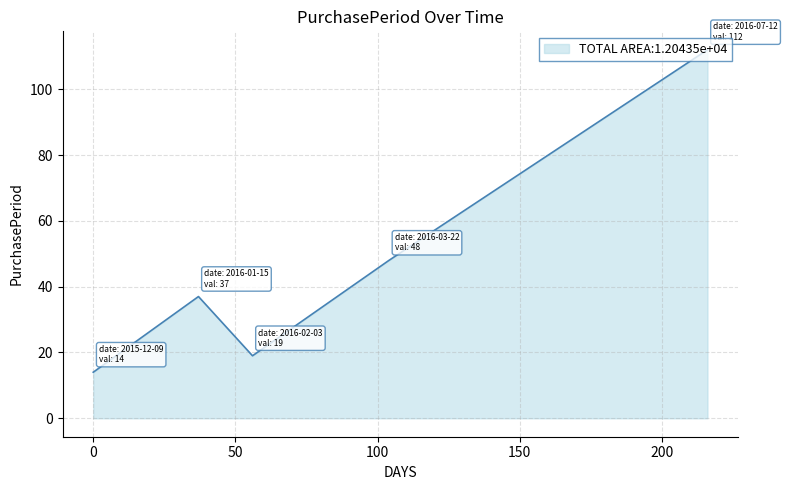

What is the minimum value shown in the chart?

14